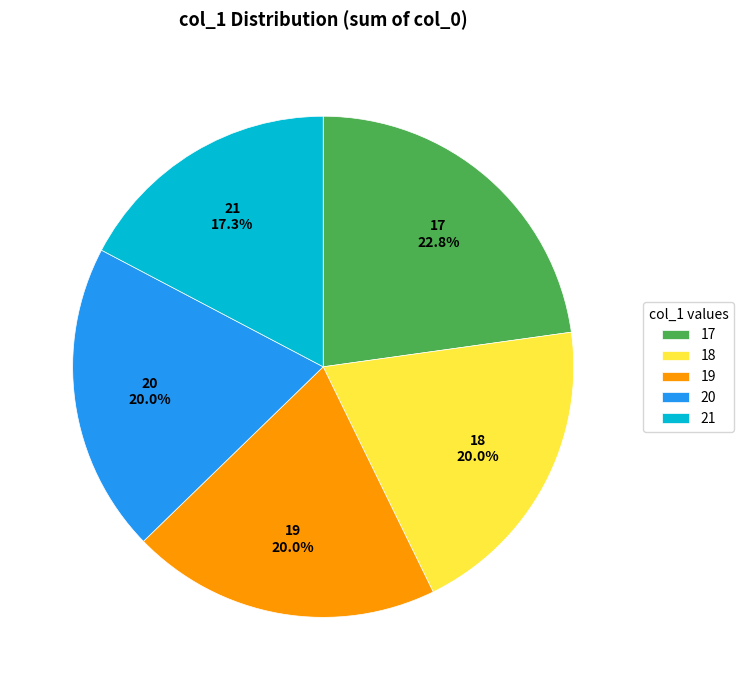

Does any single category account for the majority?

No